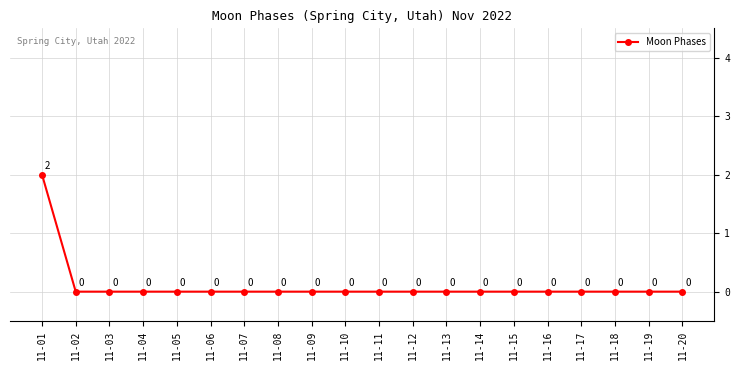

What is the difference between the maximum and minimum values?

2